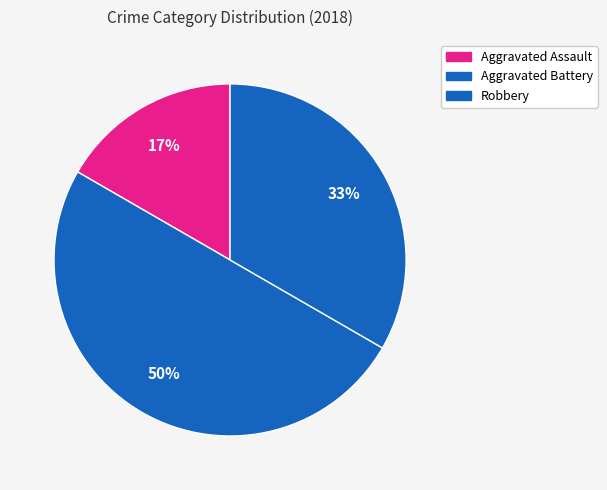

How many segments does this pie chart have?

3